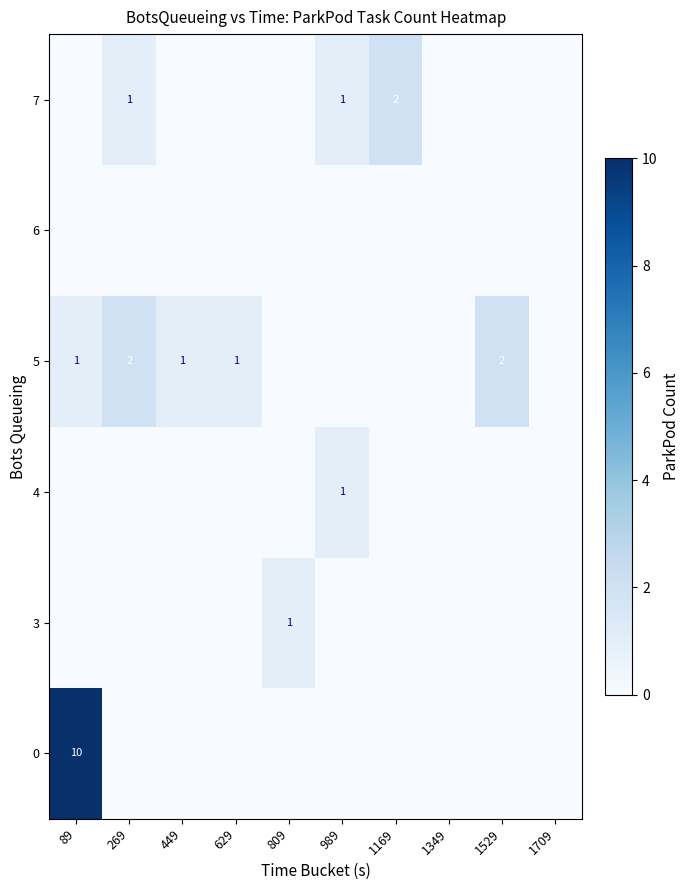

Rank the series by their maximum value, from lowest to highest.

row_4, row_1, row_2, row_3, row_5, row_0